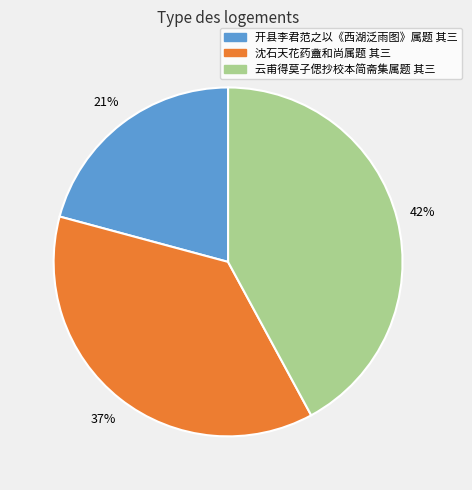

Does 云甫得莫子偲抄校本简斋集属题 其三 represent more than half of the total?

No